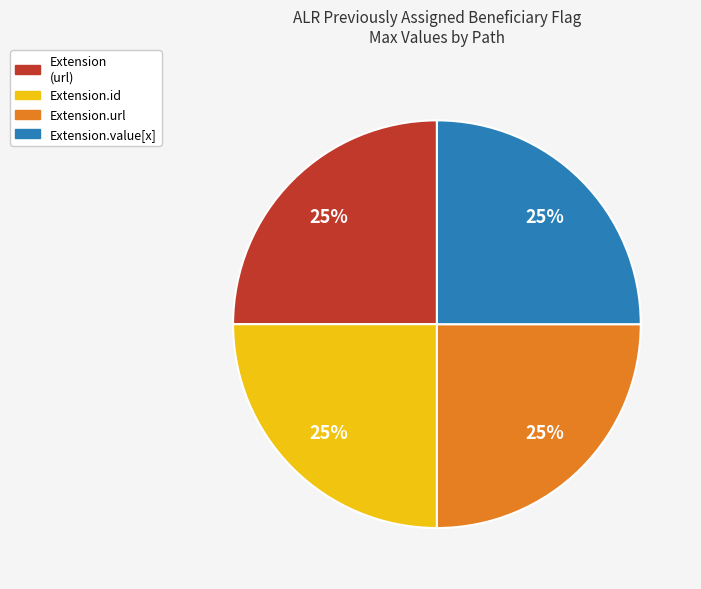

Is there a majority slice in this chart?

No